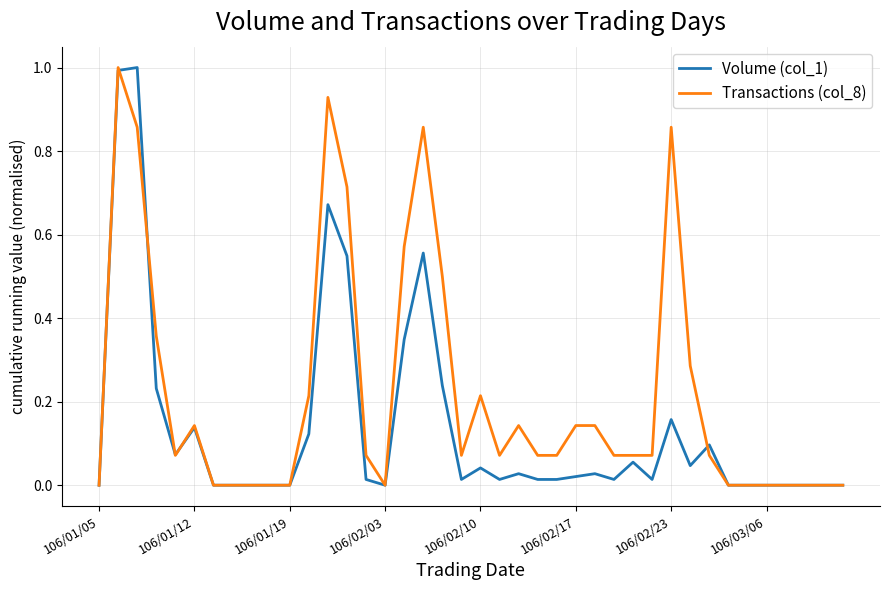

Which series has the largest total across all categories?

Transactions (col_8)